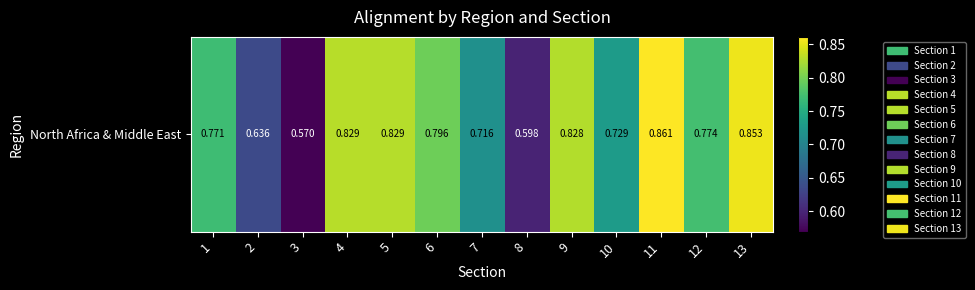

Reading left to right, list all the values displayed in this chart.

0.8	0.6	0.6	0.8	0.8	0.8	0.7	0.6	0.8	0.7	0.9	0.8	0.9